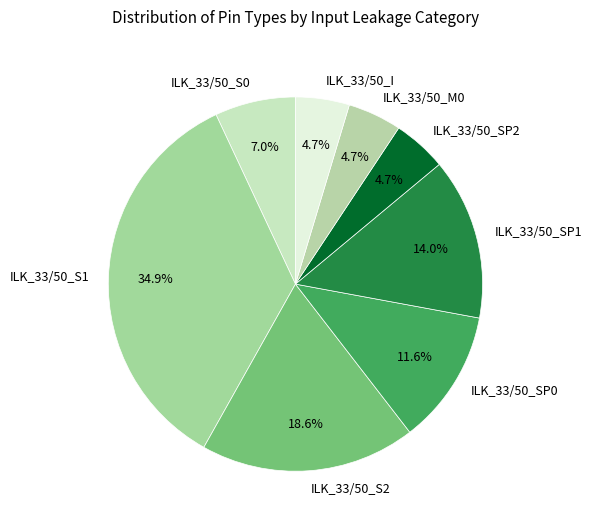

The ILK_33/50_M0 slice represents 5% of the pie. True or false?

True